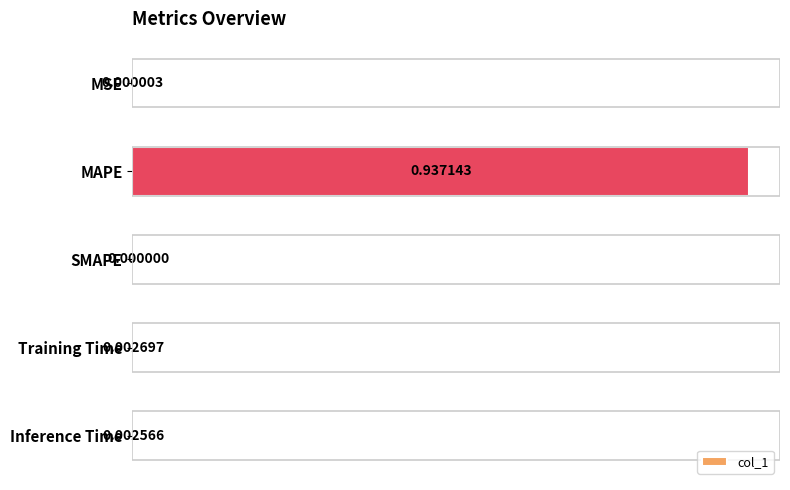

Between Inference Time and SMAPE, which is larger?

Inference Time